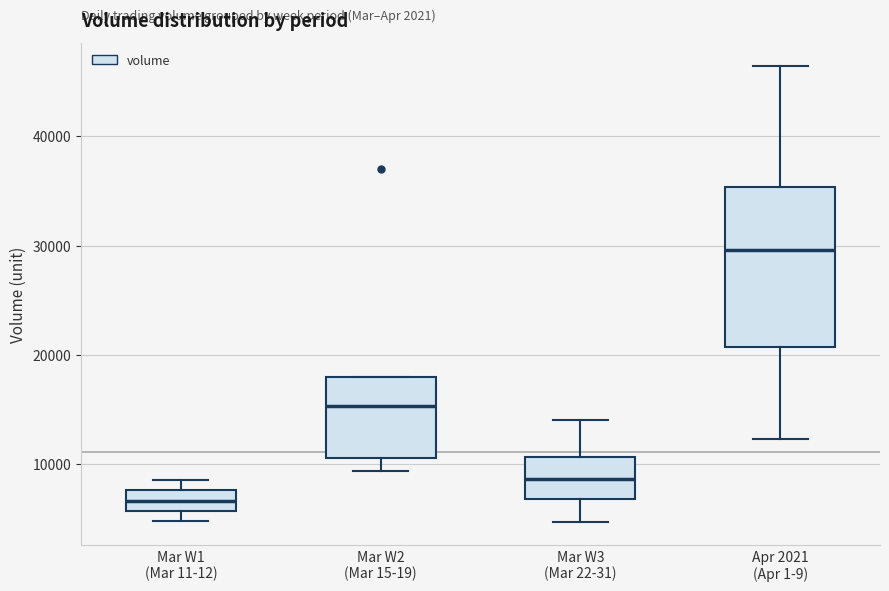

Reading left to right, read every box against the y-axis: the position of its median line, the range the box covers, and the ends of its whiskers. The values are not printed on the chart, so give them approximately, as read against the axis.

Mar W1 (Mar 11-12): median 7000, box 6000 to 8000, whiskers 5000 to 9000
Mar W2 (Mar 15-19): median 15000, box 11000 to 18000, whiskers 9000 to 18000
Mar W3 (Mar 22-31): median 9000, box 7000 to 11000, whiskers 5000 to 14000
Apr 2021 (Apr 1-9): median 30000, box 21000 to 35000, whiskers 12000 to 46000